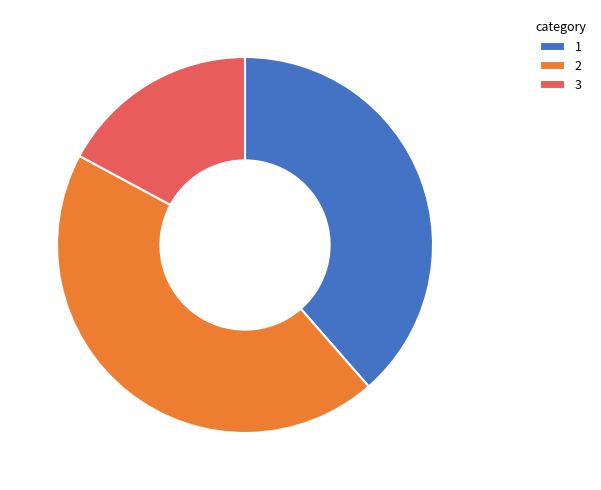

Approximately how many times larger is the value at 2 compared to 3?

2.6